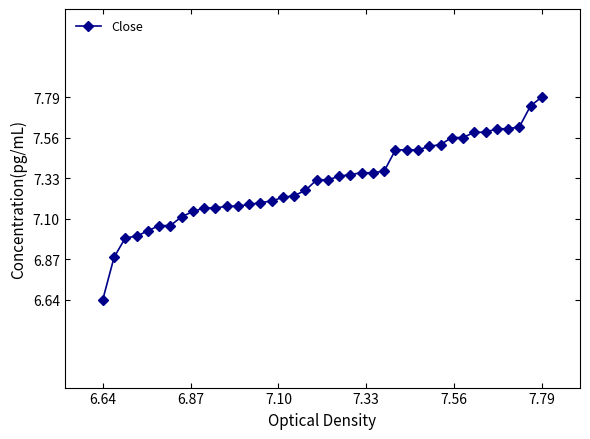

What is the maximum value shown in the chart?

7.8